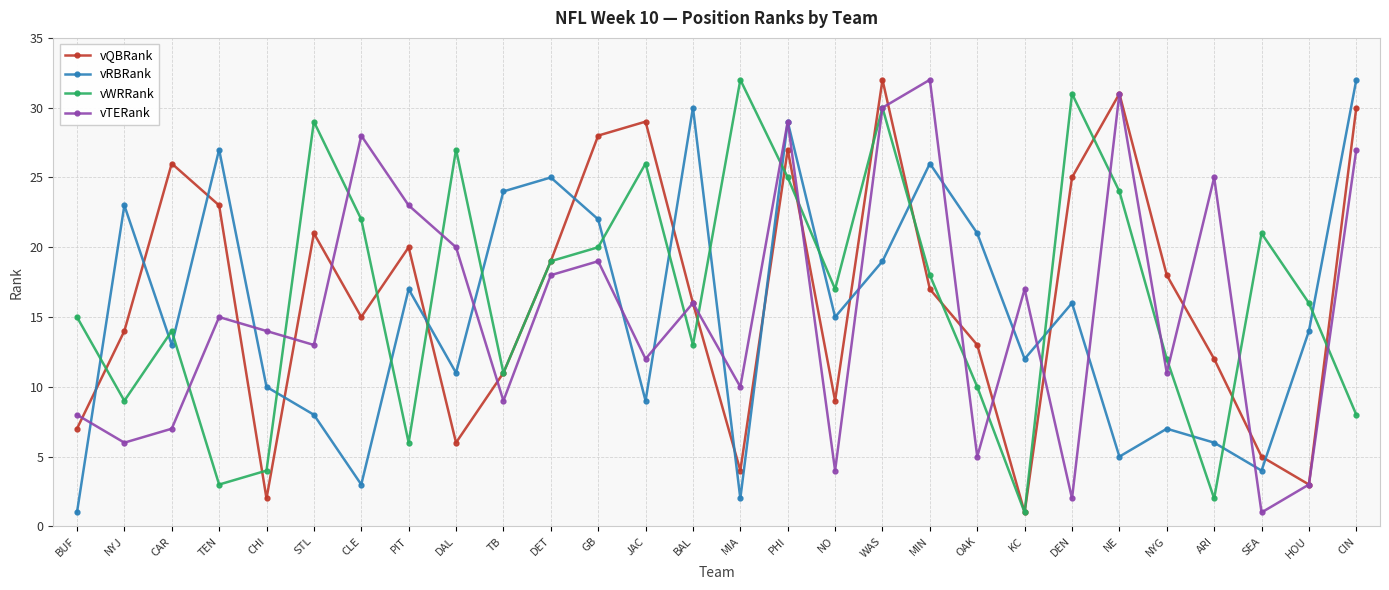

What is the difference between the vTERank values at JAC and PHI?

17